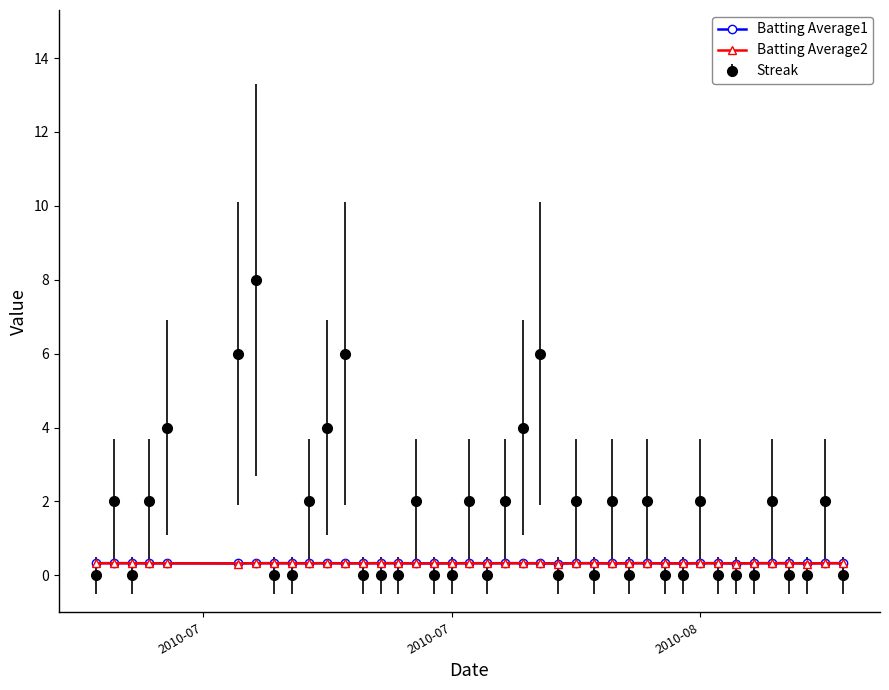

What is the lowest value of the Batting Average1 series?

0.3